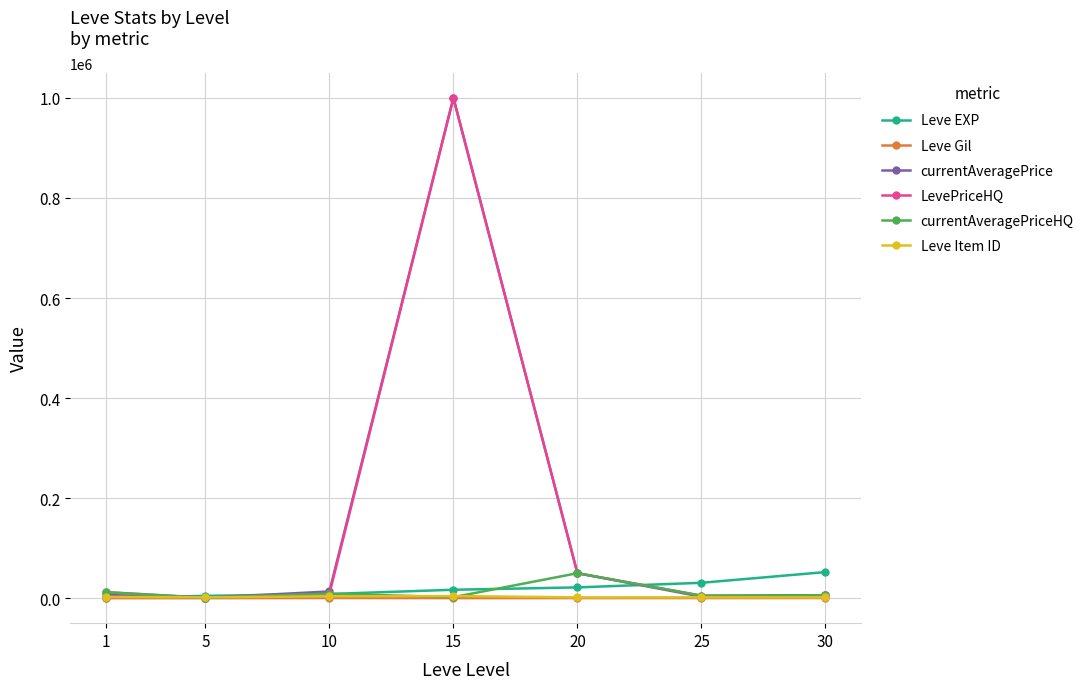

Which series has the largest range (max minus min)?

currentAveragePrice